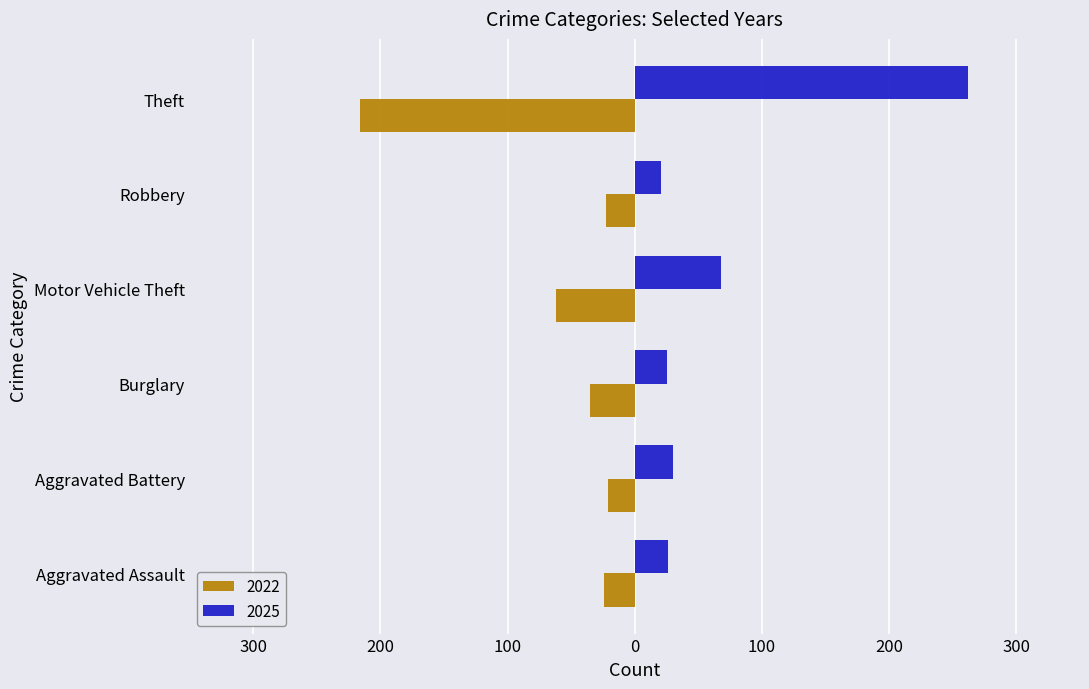

What are all the series names shown in the legend?

2022, 2025